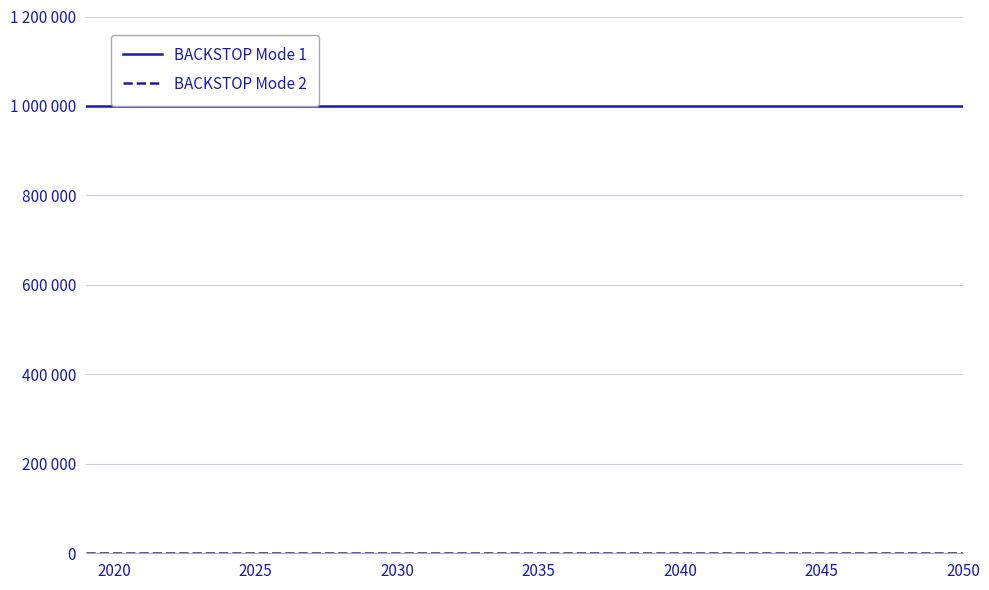

Rank the series by their average value, from lowest to highest.

BACKSTOP Mode 2, BACKSTOP Mode 1